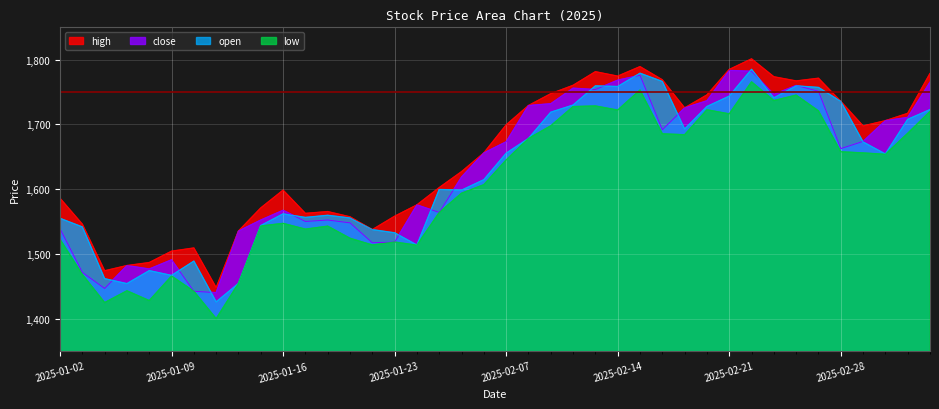

The value of high at 2025-02-26 is 1767.2. True or false?

True